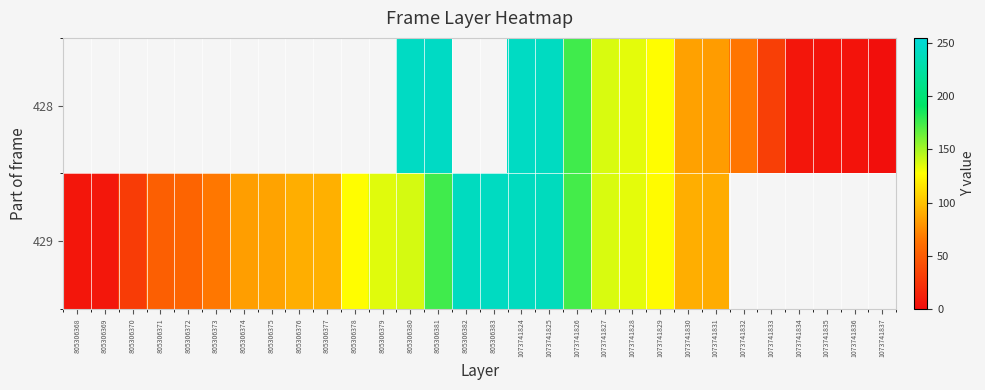

List the labels in order of 428 value, smallest first.

1073741837, 1073741836, 1073741835, 1073741834, 1073741833, 1073741832, 1073741831, 1073741830, 1073741829, 1073741828, 1073741827, 1073741826, 1073741825, 805306368, 805306369, 805306370, 805306371, 805306372, 805306373, 805306374, 805306375, 805306376, 805306377, 805306378, 805306379, 805306380, 805306381, 805306382, 805306383, 1073741824